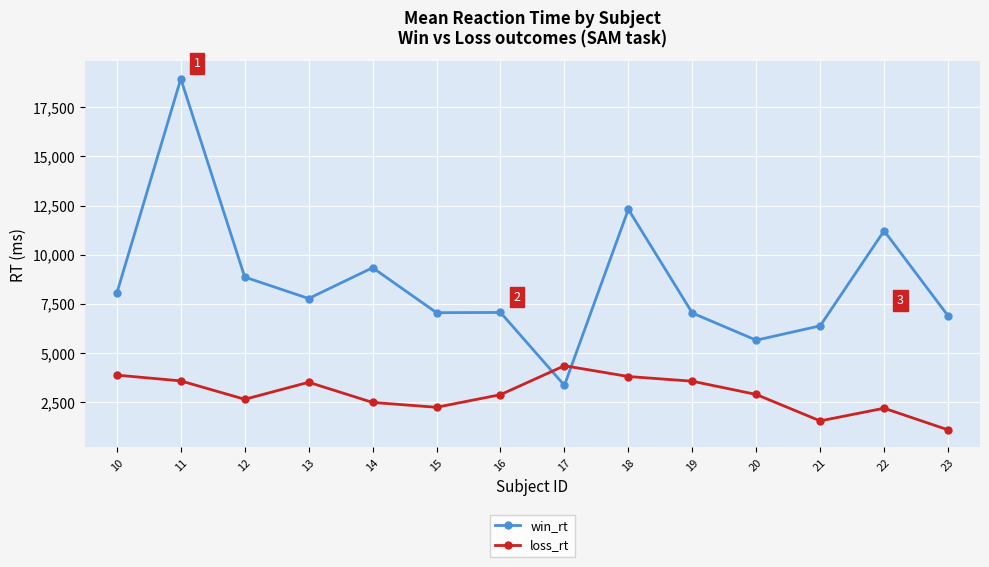

At which category does win_rt reach its first local valley?

13